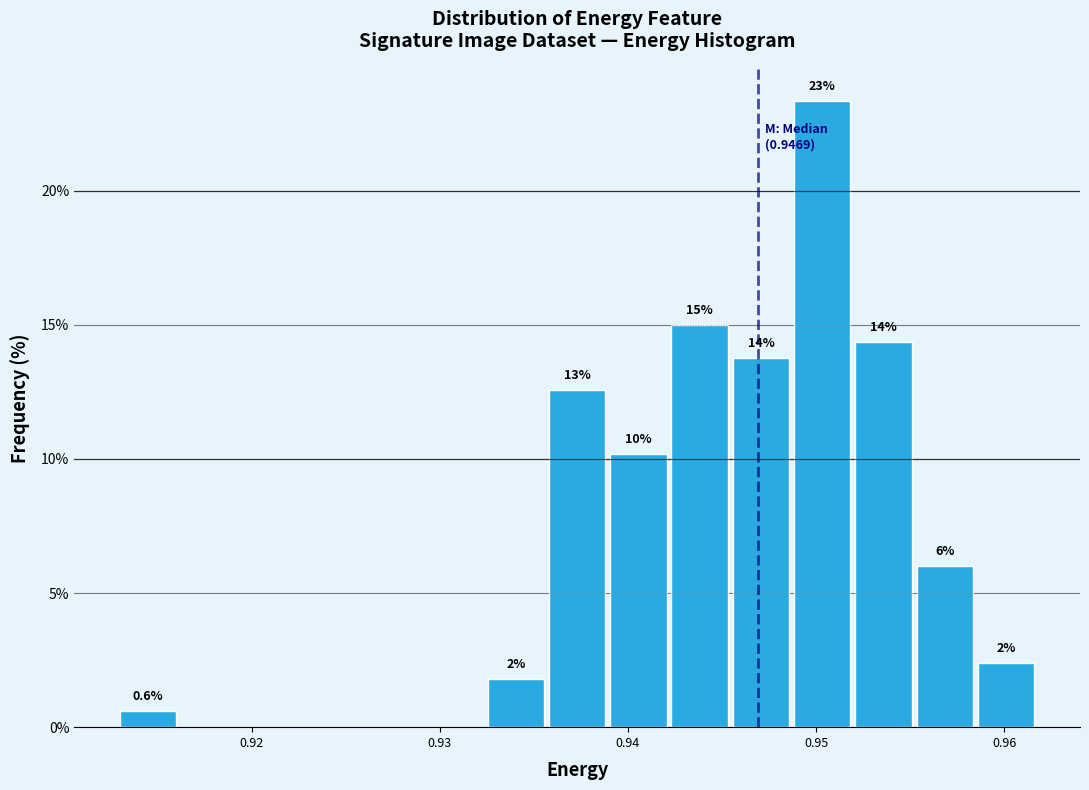

Around what value on the x-axis is the tallest bar? Give the approximate position of its centre, as read against the axis.

0.950